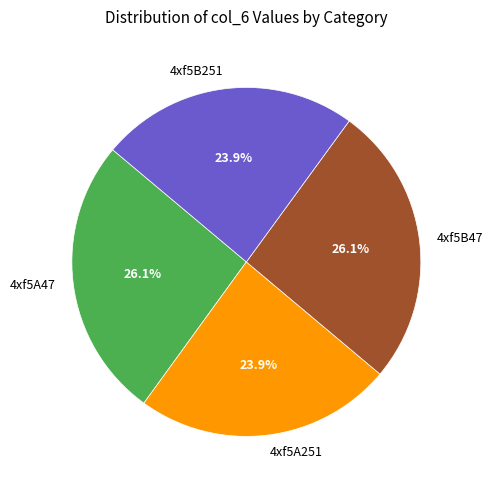

Approximately how many times larger is the value at 4xf5B47 compared to 4xf5B251?

1.1